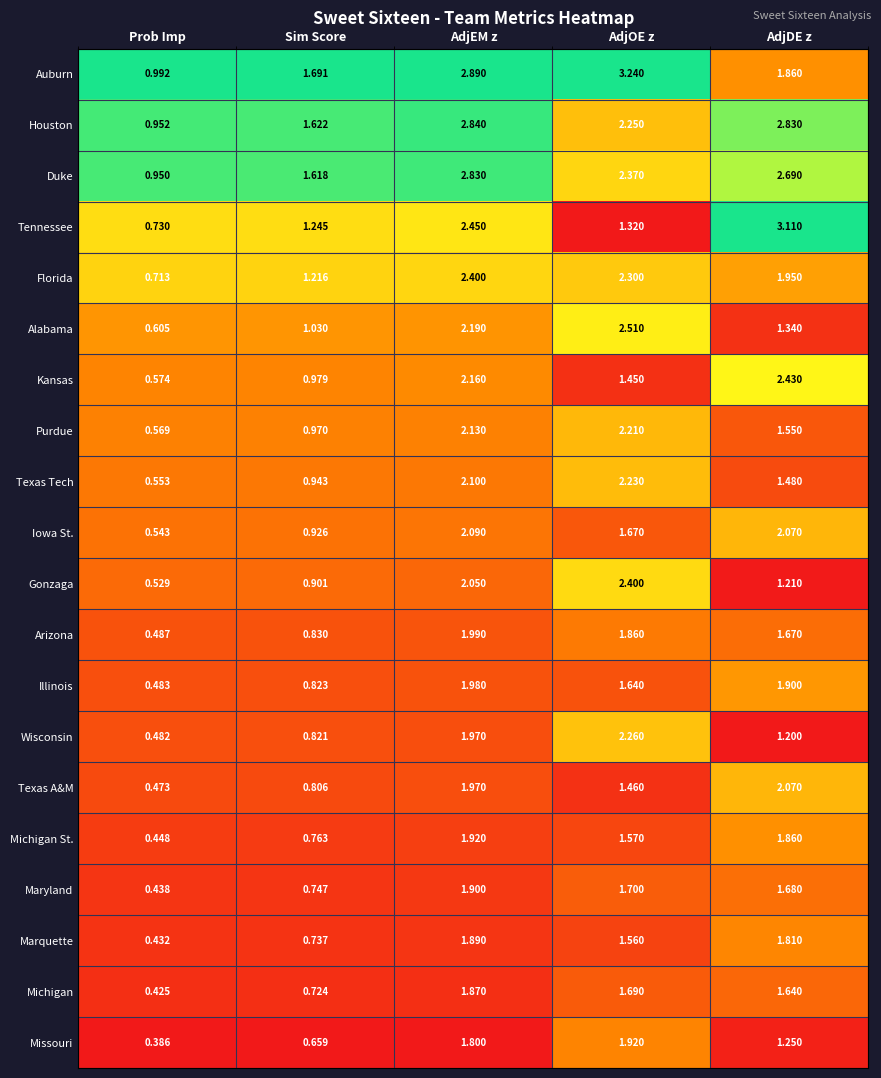

Which series has the largest range (max minus min)?

Tennessee